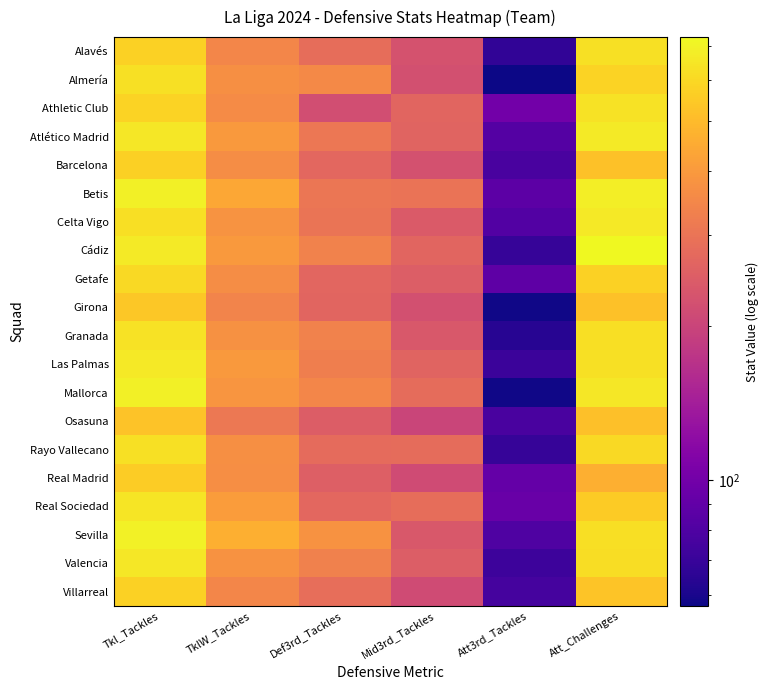

What is the spread (max minus min) of values at Def3rd_Tackles?

163